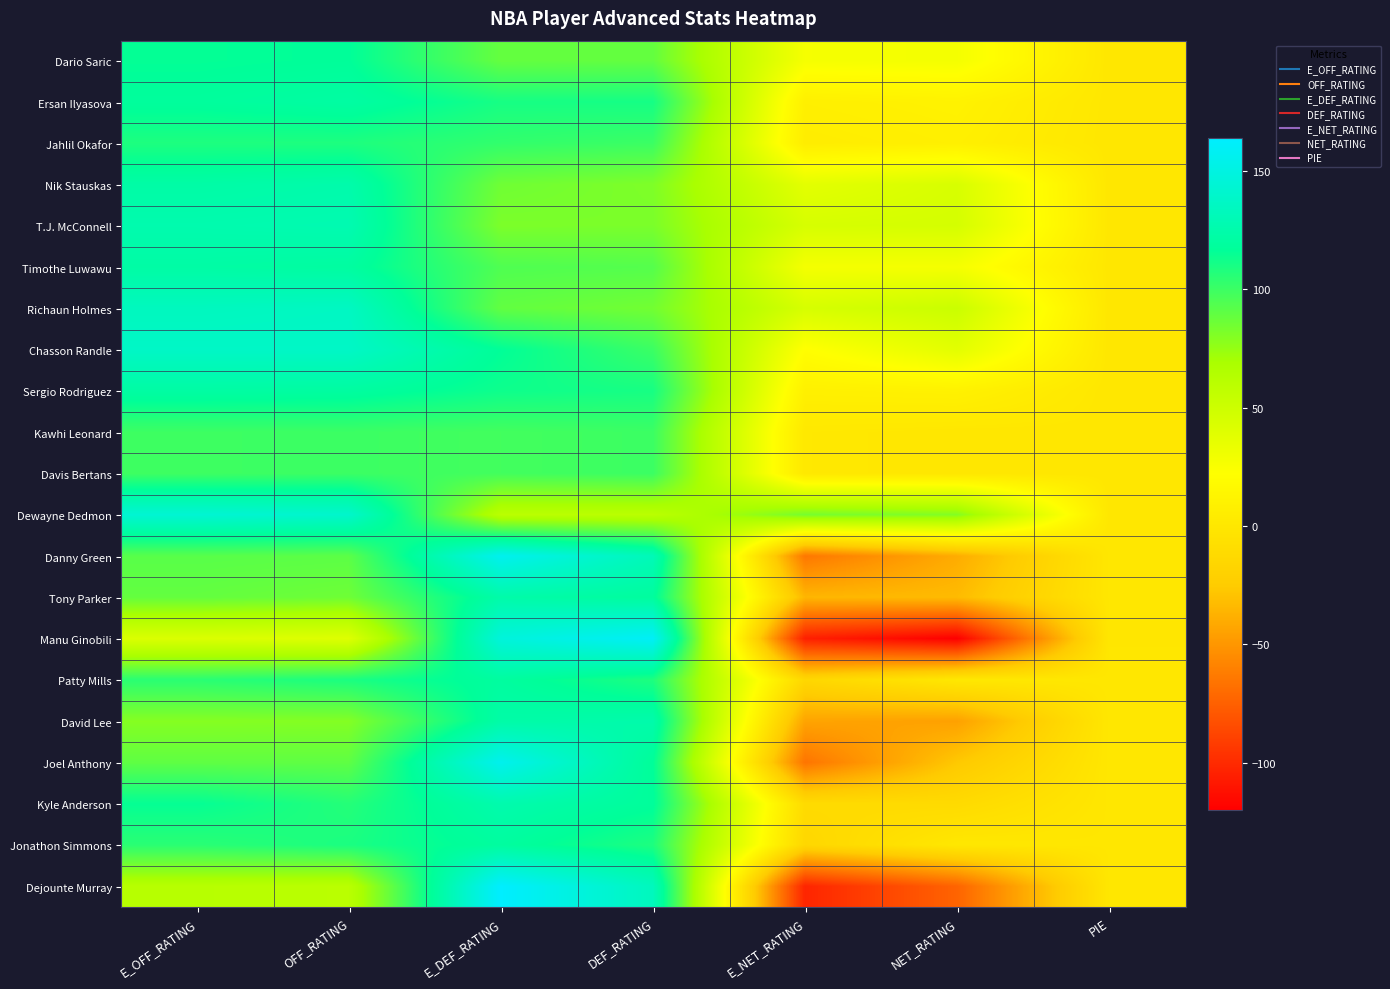

Reading left to right, what are all the values shown in this chart?

Dario Saric: E_OFF_RATING=115.4	OFF_RATING=116.7	E_DEF_RATING=88.5	DEF_RATING=88.9	E_NET_RATING=26.9	NET_RATING=27.8	PIE=-0.1
Ersan Ilyasova: E_OFF_RATING=118.3	OFF_RATING=121.1	E_DEF_RATING=110.1	DEF_RATING=110.5	E_NET_RATING=8.2	NET_RATING=10.5	PIE=0.2
Jahlil Okafor: E_OFF_RATING=108.3	OFF_RATING=108.3	E_DEF_RATING=102.8	DEF_RATING=100.0	E_NET_RATING=5.5	NET_RATING=8.3	PIE=0.0
Nik Stauskas: E_OFF_RATING=122.5	OFF_RATING=125.0	E_DEF_RATING=85.5	DEF_RATING=81.3	E_NET_RATING=37.0	NET_RATING=43.8	PIE=0.1
T.J. McConnell: E_OFF_RATING=126.4	OFF_RATING=127.8	E_DEF_RATING=82.0	DEF_RATING=82.4	E_NET_RATING=44.4	NET_RATING=45.4	PIE=0.3
Timothe Luwawu: E_OFF_RATING=122.0	OFF_RATING=120.0	E_DEF_RATING=94.5	DEF_RATING=92.9	E_NET_RATING=27.5	NET_RATING=27.1	PIE=0.2
Richaun Holmes: E_OFF_RATING=133.8	OFF_RATING=135.7	E_DEF_RATING=89.3	DEF_RATING=84.6	E_NET_RATING=44.5	NET_RATING=51.1	PIE=0.1
Chasson Randle: E_OFF_RATING=137.5	OFF_RATING=137.5	E_DEF_RATING=116.3	DEF_RATING=100.0	E_NET_RATING=21.2	NET_RATING=37.5	PIE=0.0
Sergio Rodriguez: E_OFF_RATING=121.5	OFF_RATING=120.0	E_DEF_RATING=112.7	DEF_RATING=110.0	E_NET_RATING=8.8	NET_RATING=10.0	PIE=0.0
Kawhi Leonard: E_OFF_RATING=99.4	OFF_RATING=100.0	E_DEF_RATING=97.9	DEF_RATING=100.0	E_NET_RATING=1.5	NET_RATING=0.0	PIE=0.4
Davis Bertans: E_OFF_RATING=99.4	OFF_RATING=100.0	E_DEF_RATING=97.9	DEF_RATING=100.0	E_NET_RATING=1.5	NET_RATING=0.0	PIE=0.1
Dewayne Dedmon: E_OFF_RATING=143.4	OFF_RATING=140.0	E_DEF_RATING=60.0	DEF_RATING=60.0	E_NET_RATING=83.4	NET_RATING=80.0	PIE=0.3
Danny Green: E_OFF_RATING=91.9	OFF_RATING=90.9	E_DEF_RATING=156.3	DEF_RATING=130.8	E_NET_RATING=-64.3	NET_RATING=-39.9	PIE=0.1
Tony Parker: E_OFF_RATING=88.8	OFF_RATING=85.7	E_DEF_RATING=124.0	DEF_RATING=118.8	E_NET_RATING=-35.3	NET_RATING=-33.0	PIE=-0.1
Manu Ginobili: E_OFF_RATING=42.0	OFF_RATING=40.0	E_DEF_RATING=147.1	DEF_RATING=160.0	E_NET_RATING=-105.0	NET_RATING=-120.0	PIE=-0.3
Patty Mills: E_OFF_RATING=104.9	OFF_RATING=109.1	E_DEF_RATING=119.5	DEF_RATING=108.3	E_NET_RATING=-14.6	NET_RATING=0.8	PIE=0.2
David Lee: E_OFF_RATING=79.4	OFF_RATING=80.0	E_DEF_RATING=123.0	DEF_RATING=125.0	E_NET_RATING=-43.6	NET_RATING=-45.0	PIE=0.2
Joel Anthony: E_OFF_RATING=90.0	OFF_RATING=90.0	E_DEF_RATING=155.6	DEF_RATING=116.7	E_NET_RATING=-65.6	NET_RATING=-26.7	PIE=0.2
Kyle Anderson: E_OFF_RATING=115.2	OFF_RATING=106.3	E_DEF_RATING=125.9	DEF_RATING=117.6	E_NET_RATING=-10.8	NET_RATING=-11.4	PIE=-0.0
Jonathon Simmons: E_OFF_RATING=104.9	OFF_RATING=109.1	E_DEF_RATING=119.5	DEF_RATING=108.3	E_NET_RATING=-14.6	NET_RATING=0.8	PIE=-0.0
Dejounte Murray: E_OFF_RATING=61.5	OFF_RATING=60.0	E_DEF_RATING=163.9	DEF_RATING=133.3	E_NET_RATING=-102.5	NET_RATING=-73.3	PIE=0.0